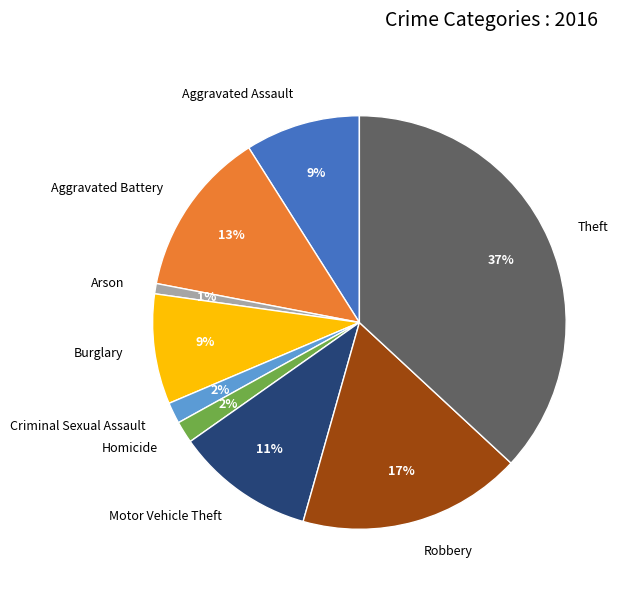

Between Criminal Sexual Assault and Arson, which is larger?

Criminal Sexual Assault